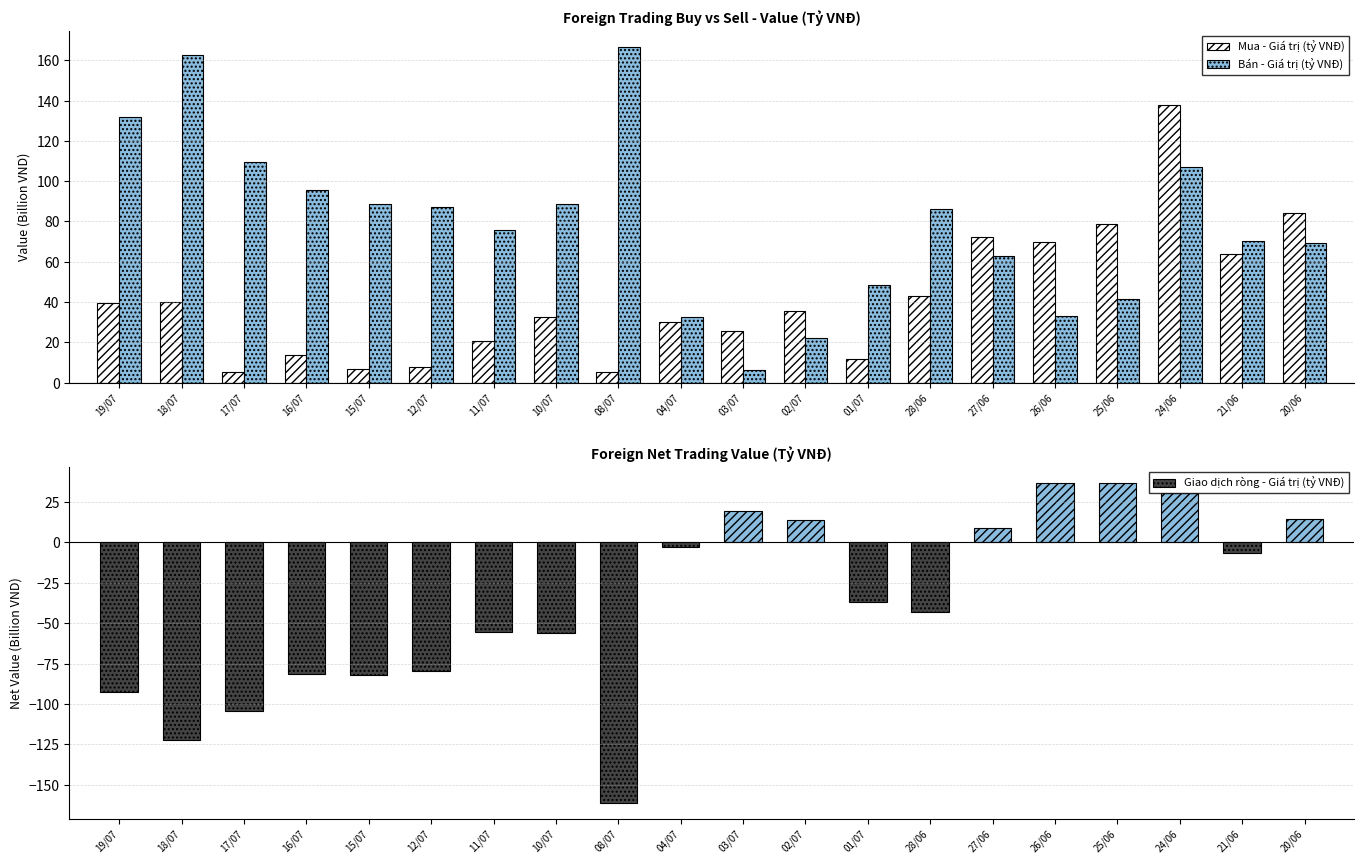

What is the smallest value displayed?

5.1